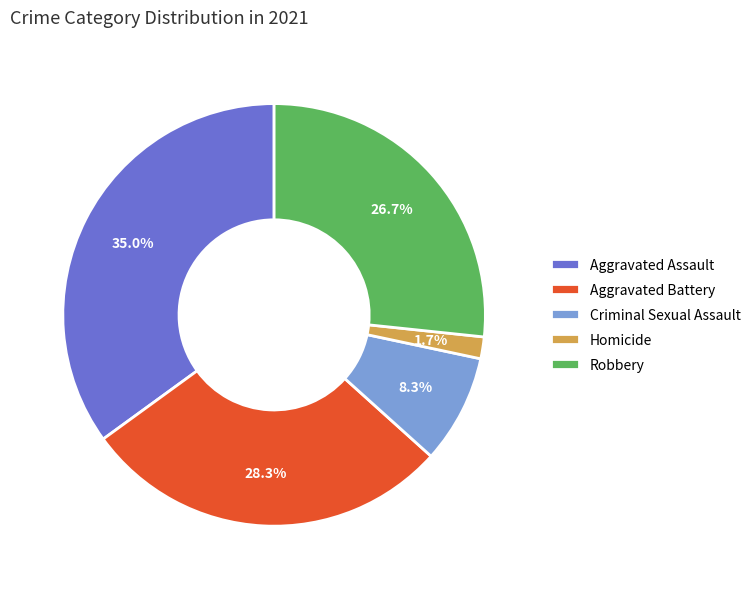

To the nearest percent, what portion does Robbery represent?

27%